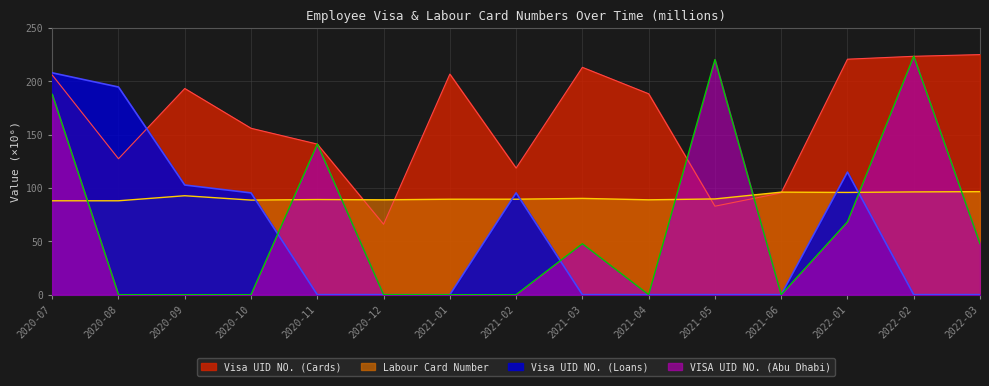

Where is Labour Card Number nearest to the value 92?

2020-09